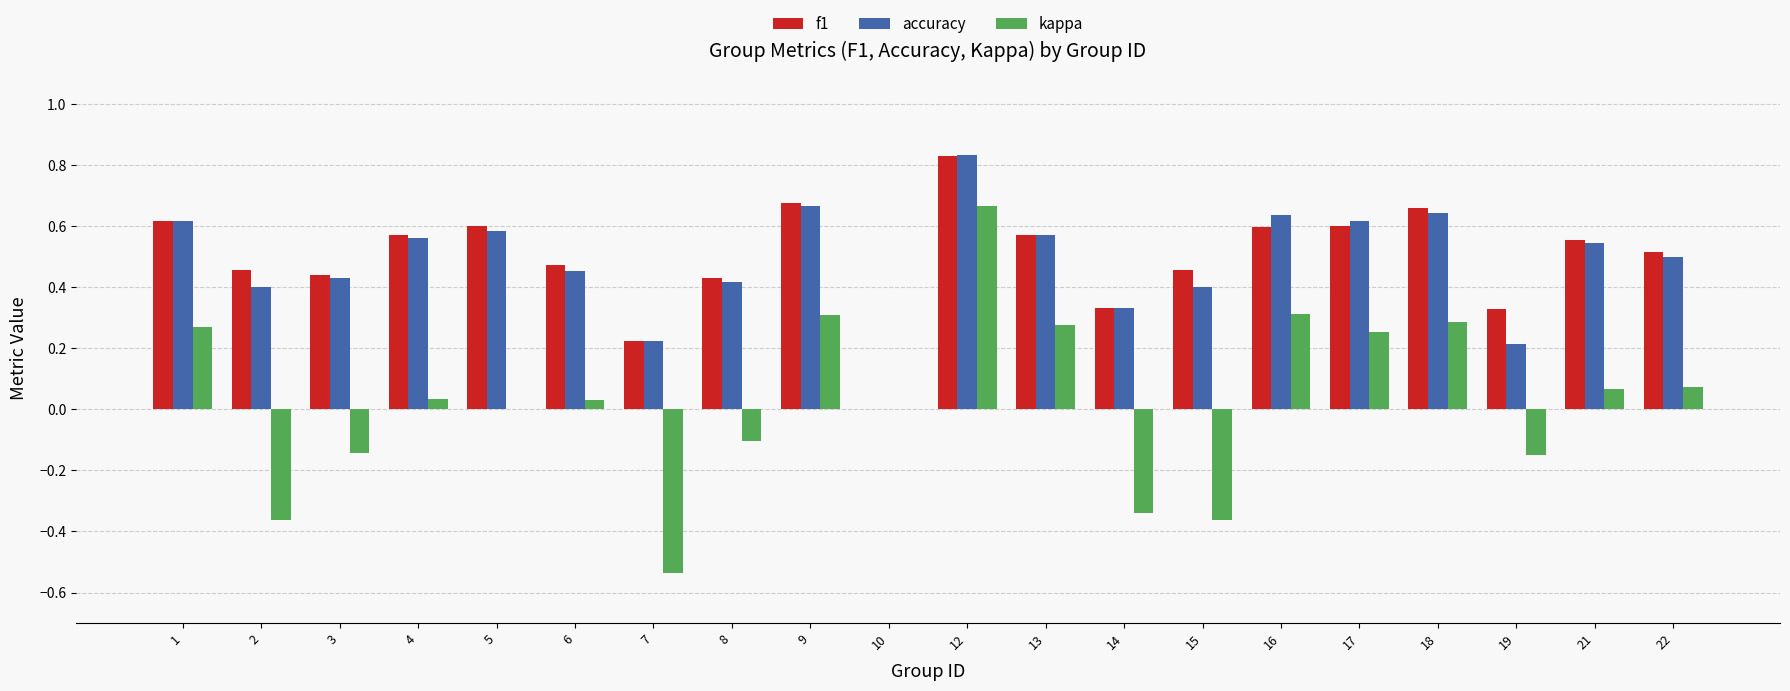

At which label does accuracy reach its peak?

12